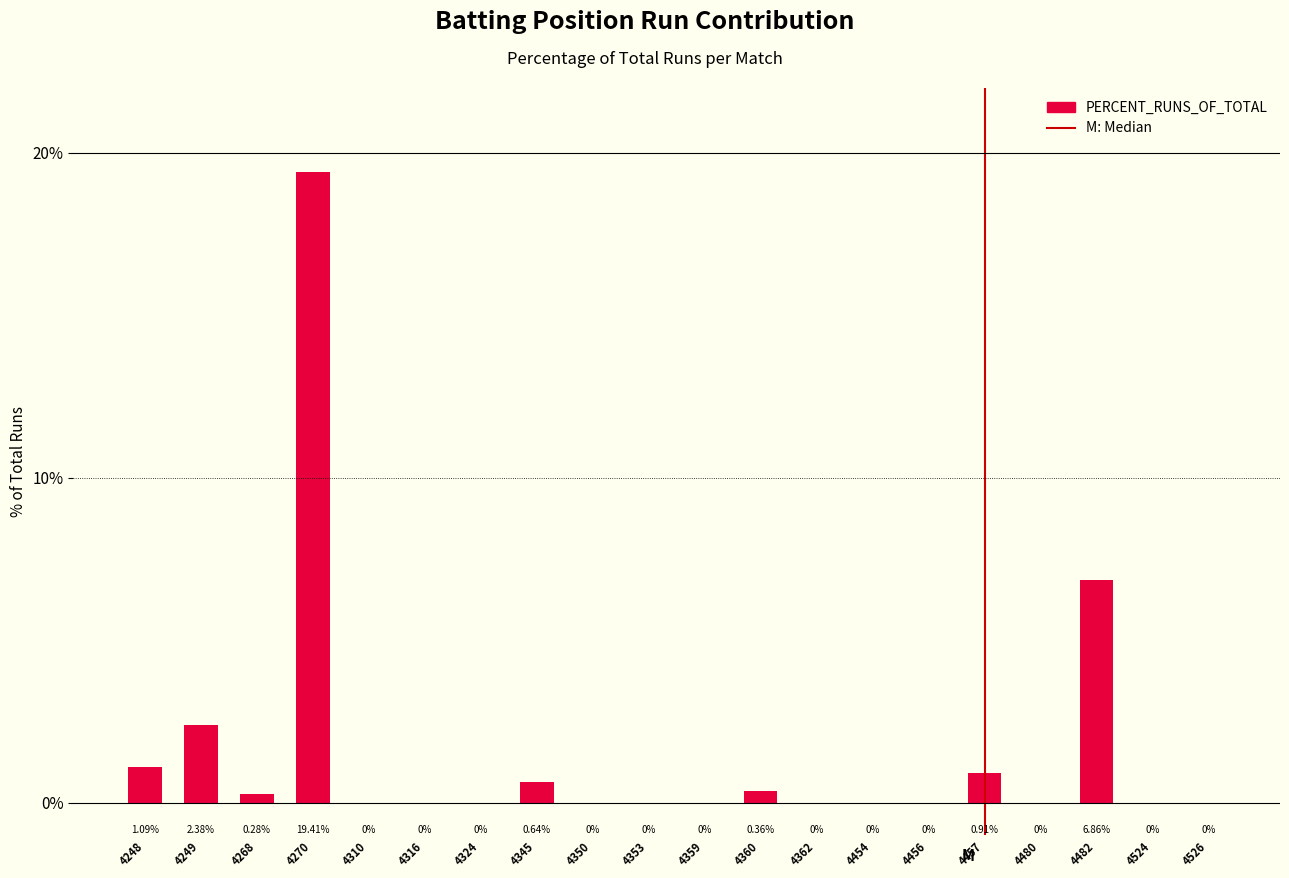

Between 4324 and 4482, which is larger?

4482